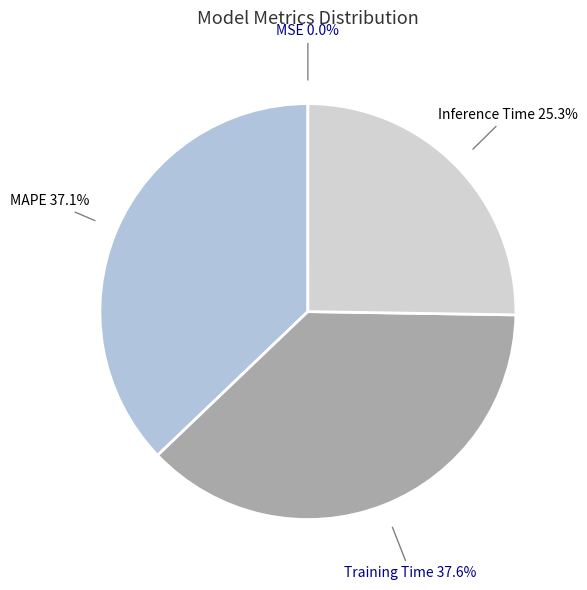

To the nearest percent, what is the average slice percentage?

25%